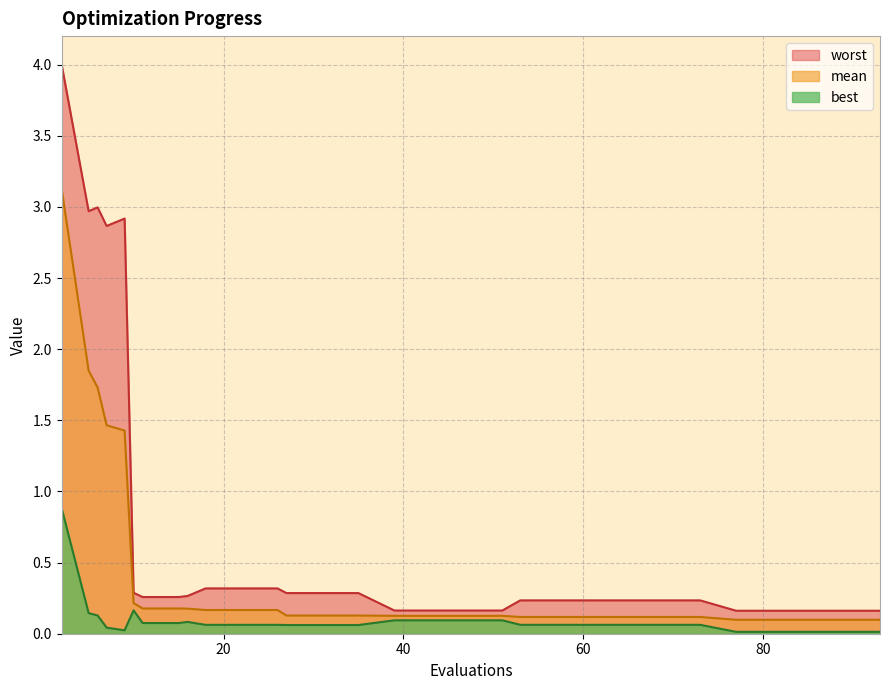

What is the difference between the maximum and second lowest values in the mean series?

3.0